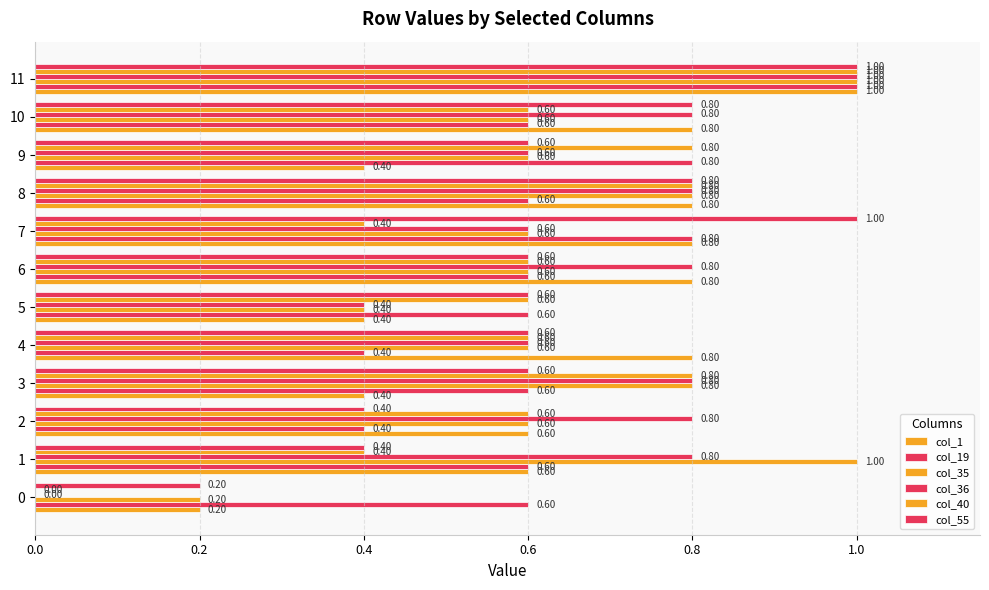

What is the maximum value shown in the chart?

1.0